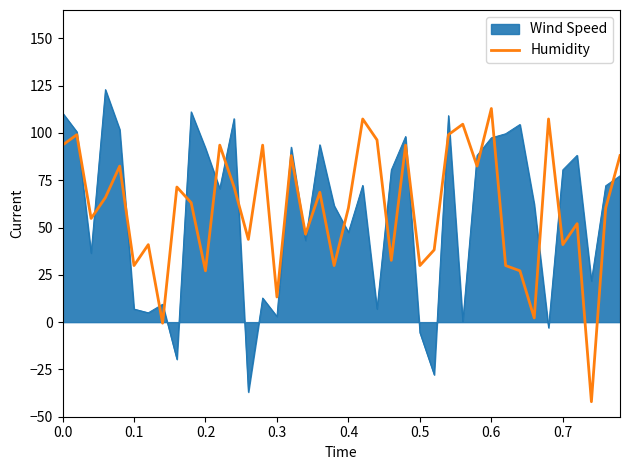

List the series in order of their peak value, highest first.

Wind Speed, Humidity